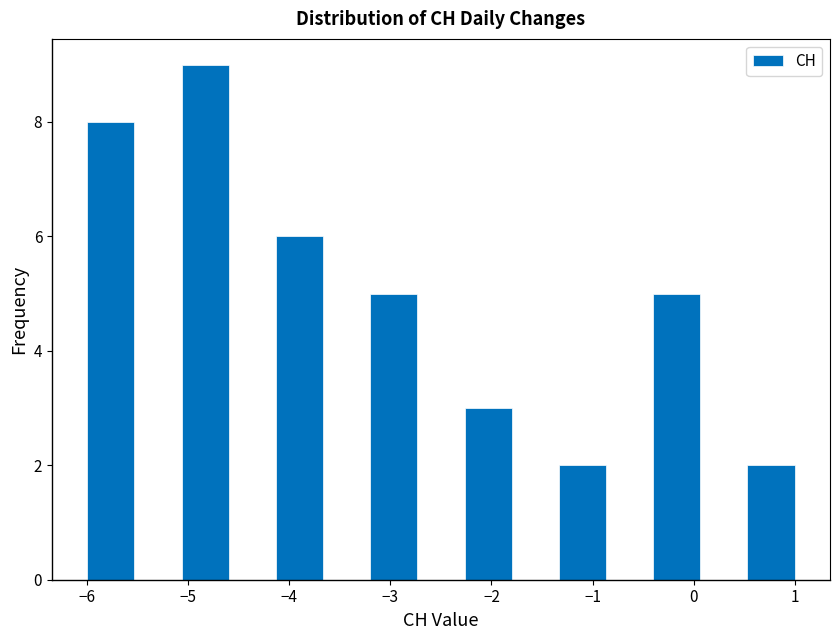

What is the height of the bar covering -5.1 to -4.6 on the x-axis? Neither the bar edges nor the heights are printed on the chart, so give them approximately, as read against the axes.

9